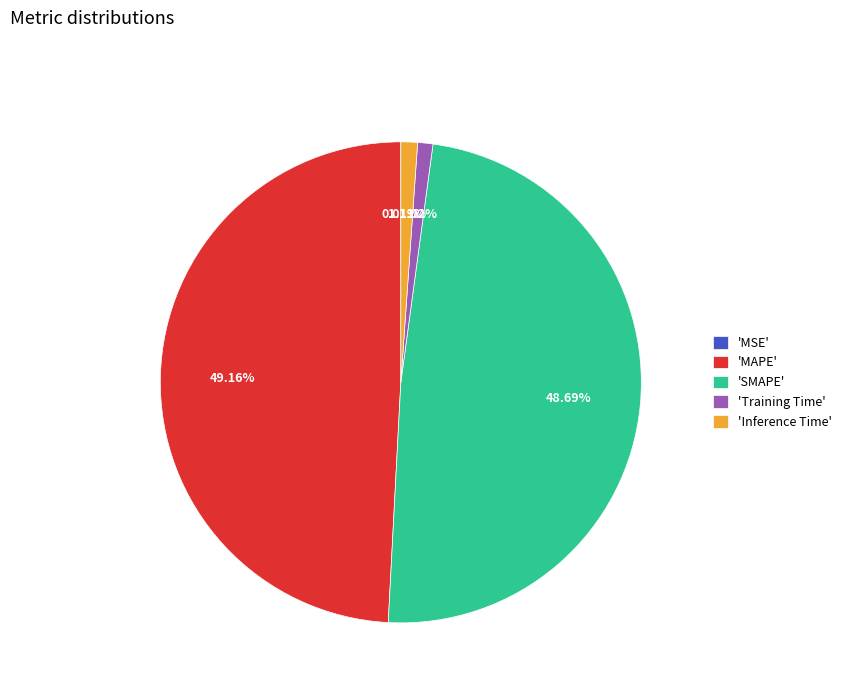

Is there a majority slice in this chart?

No